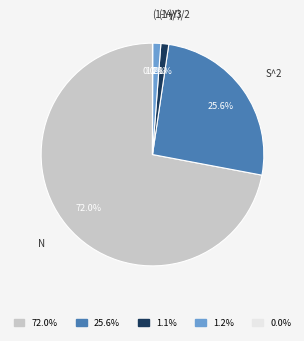

Which slice is the largest?

72.0%